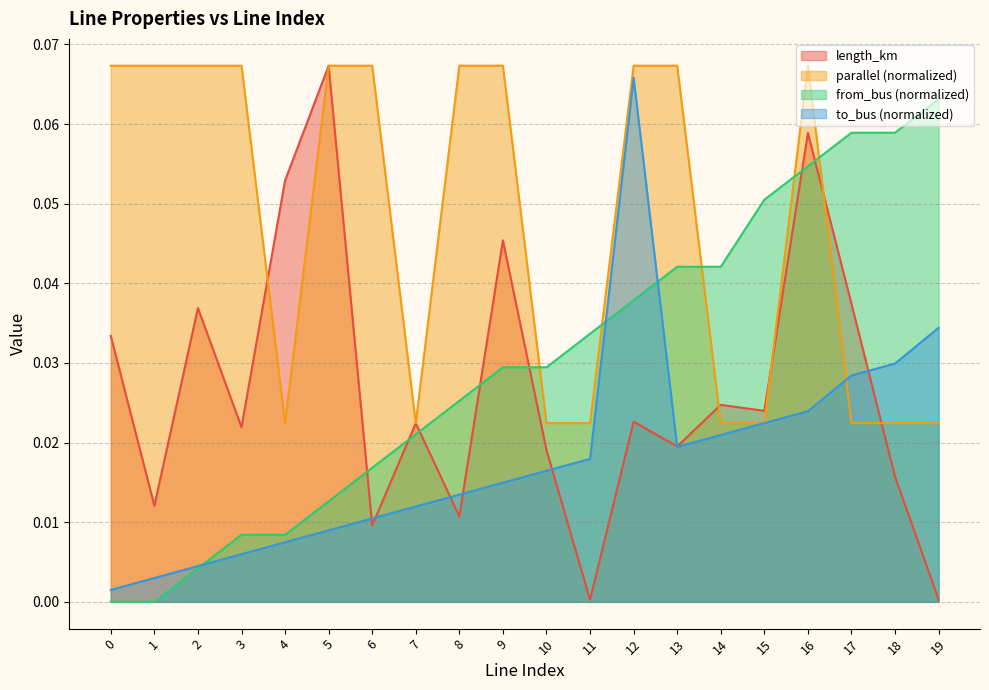

Where is the first local maximum for length_km?

2